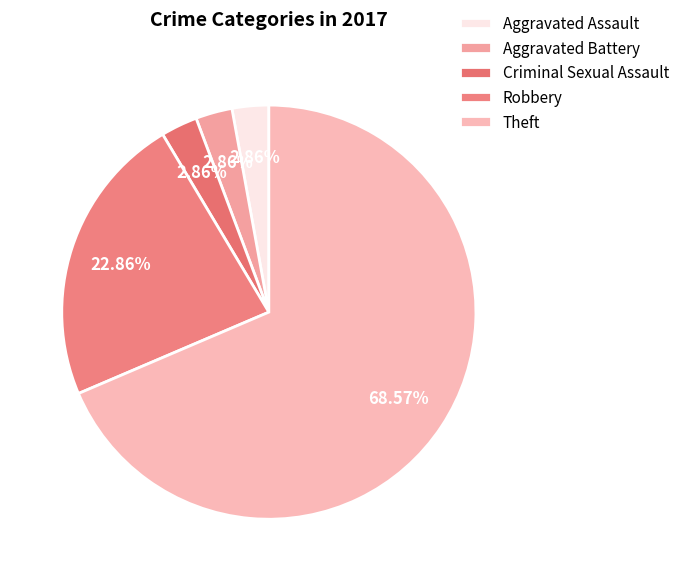

The Theft slice represents 83% of the pie. True or false?

False